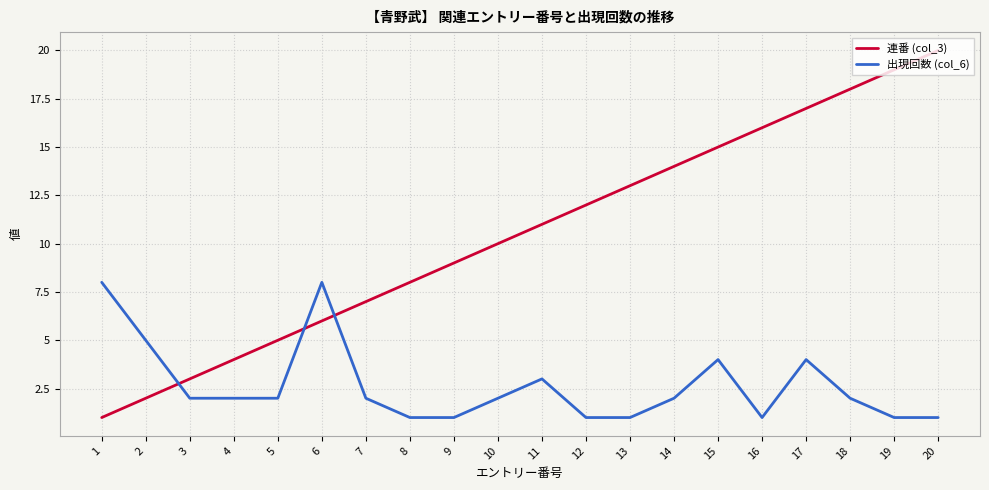

After their last crossing, which series has the higher values: 出現回数 (col_6) or 連番 (col_3)?

連番 (col_3)